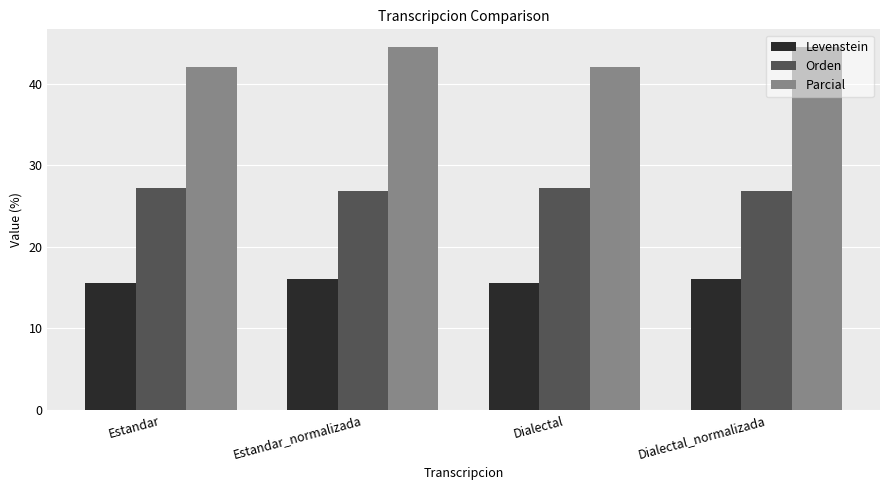

What is the sum of the Orden values at Dialectal and Estandar?

54.3